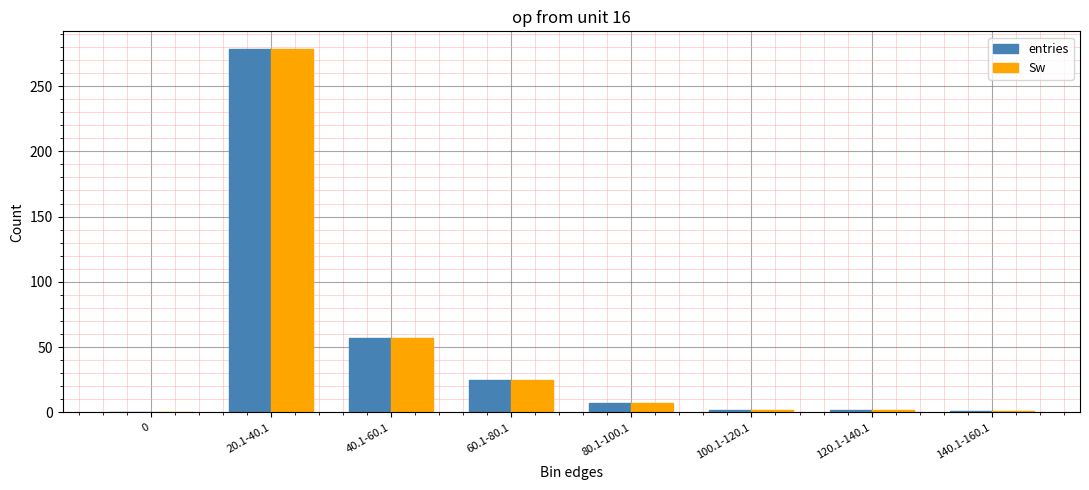

The value of Sw at 60.1-80.1 is 25. True or false?

True